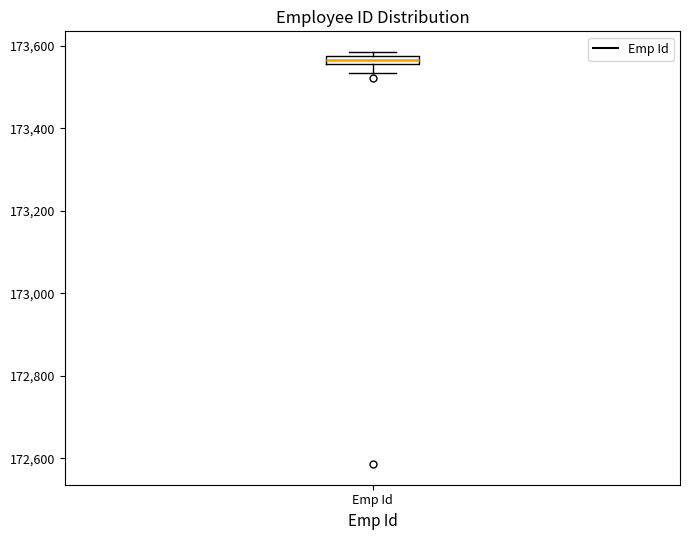

Where is the lower edge of the box for Emp Id on the y-axis? The values are not printed on the chart, so give them approximately, as read against the axis.

173560